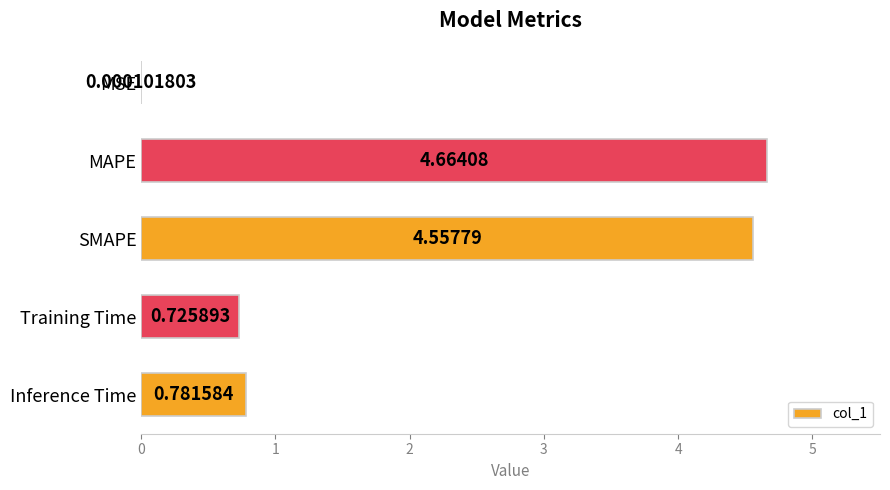

At which category does the chart reach its peak across all series?

MAPE